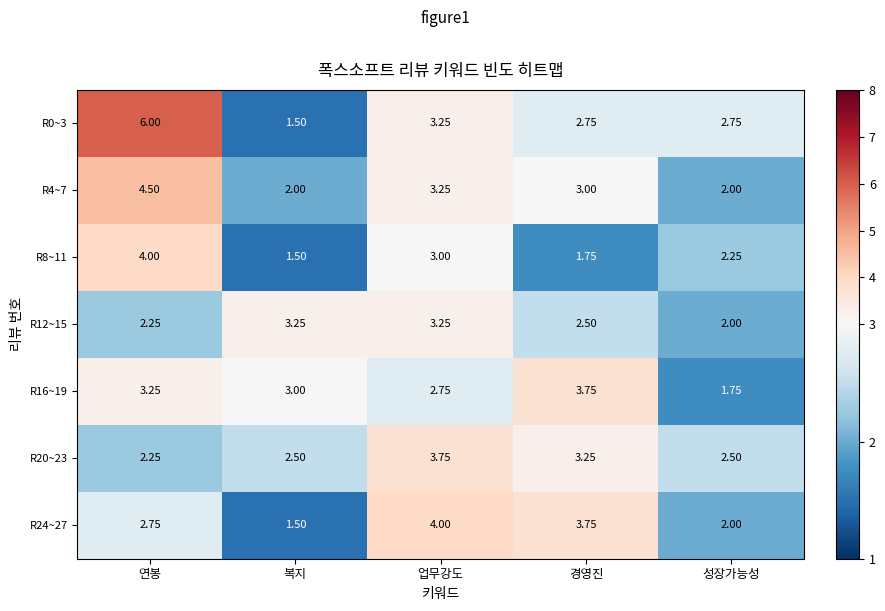

What is the maximum value shown in the chart?

6.0